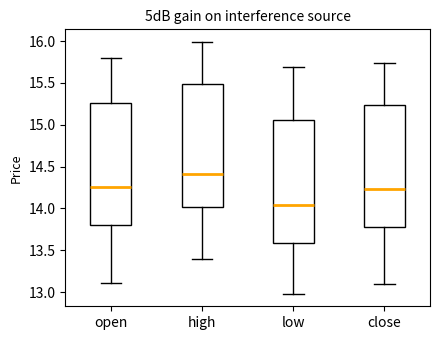

Reading left to right, read every box against the y-axis: the position of its median line, the range the box covers, and the ends of its whiskers. The values are not printed on the chart, so give them approximately, as read against the axis.

open: median 14.25, box 13.80 to 15.25, whiskers 13.10 to 15.80
high: median 14.40, box 14.00 to 15.50, whiskers 13.40 to 16.00
low: median 14.05, box 13.60 to 15.05, whiskers 13.00 to 15.70
close: median 14.25, box 13.80 to 15.25, whiskers 13.10 to 15.75